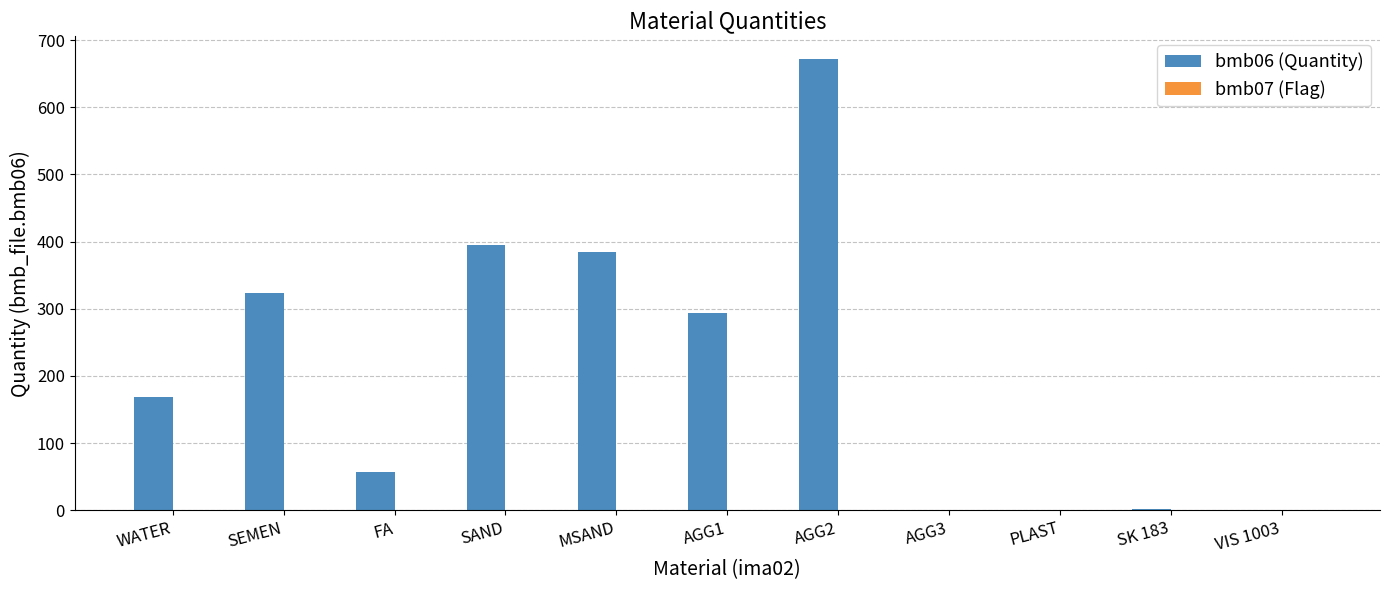

What is the maximum value shown in the chart?

672.0